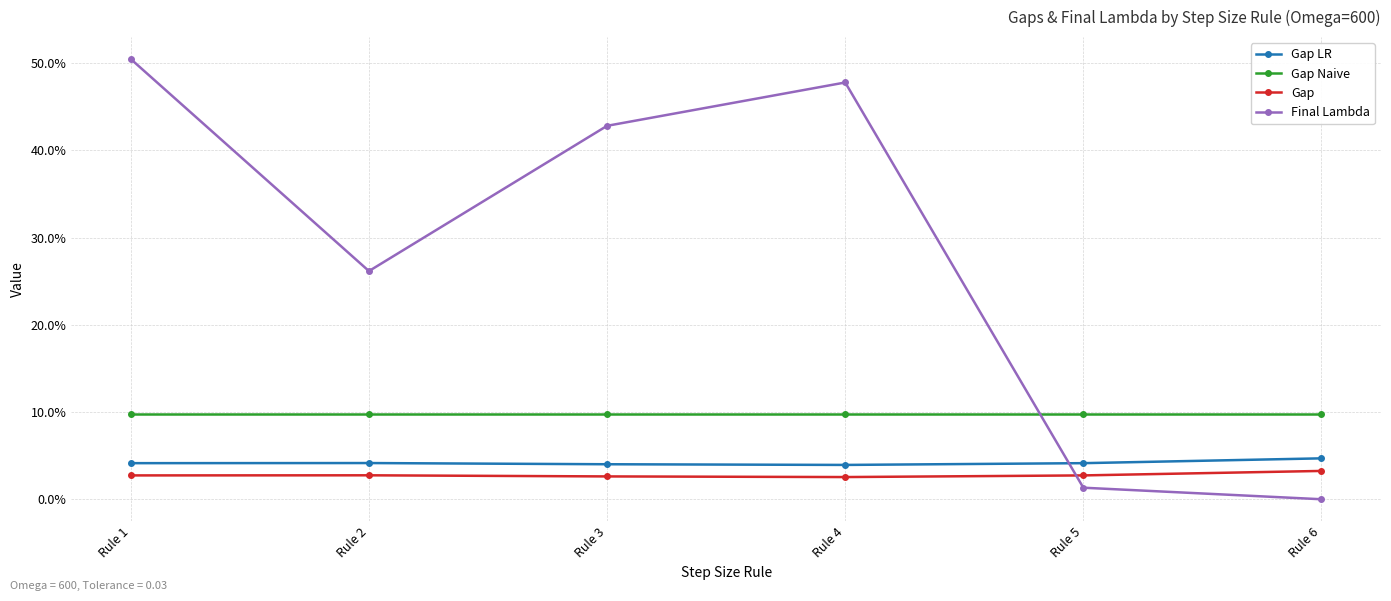

True or false: Gap and Gap LR intersect in this chart.

False